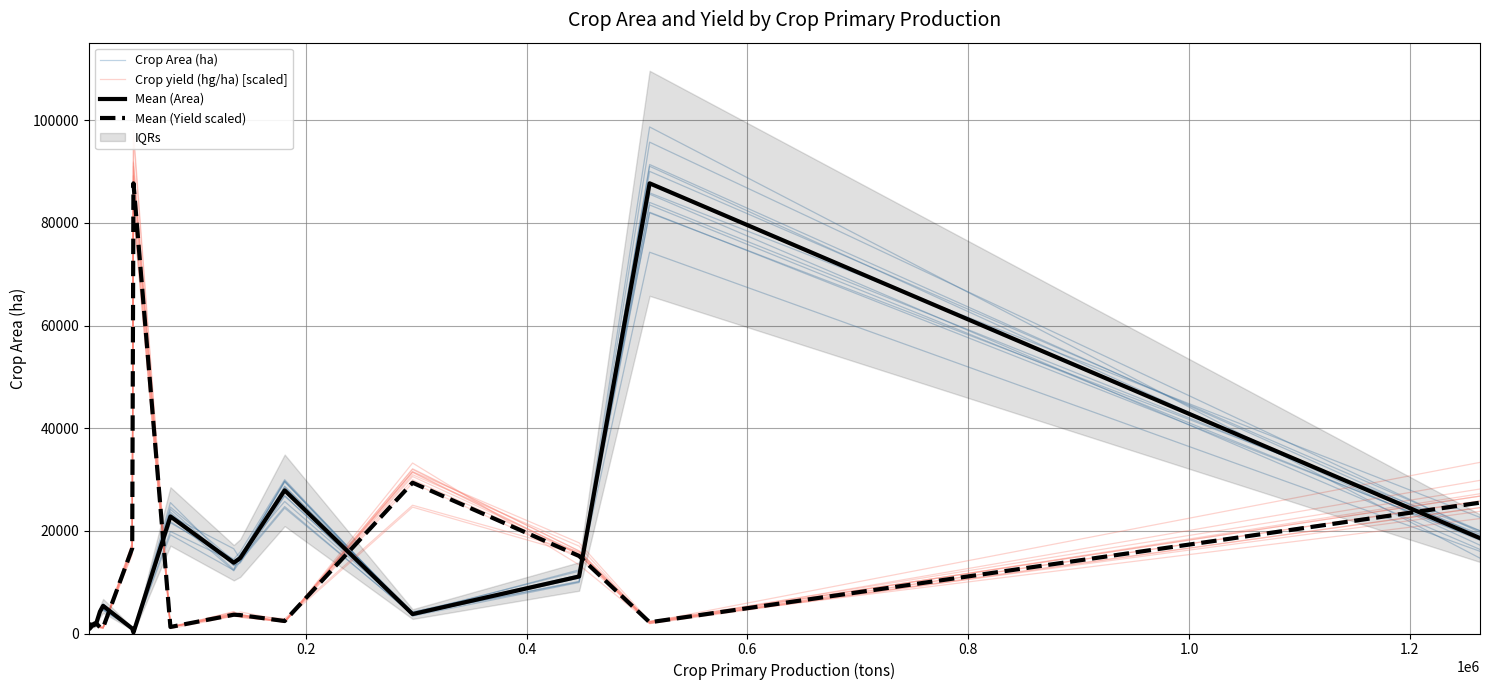

What is the sum of all Crop Area (ha) values?

201647.9